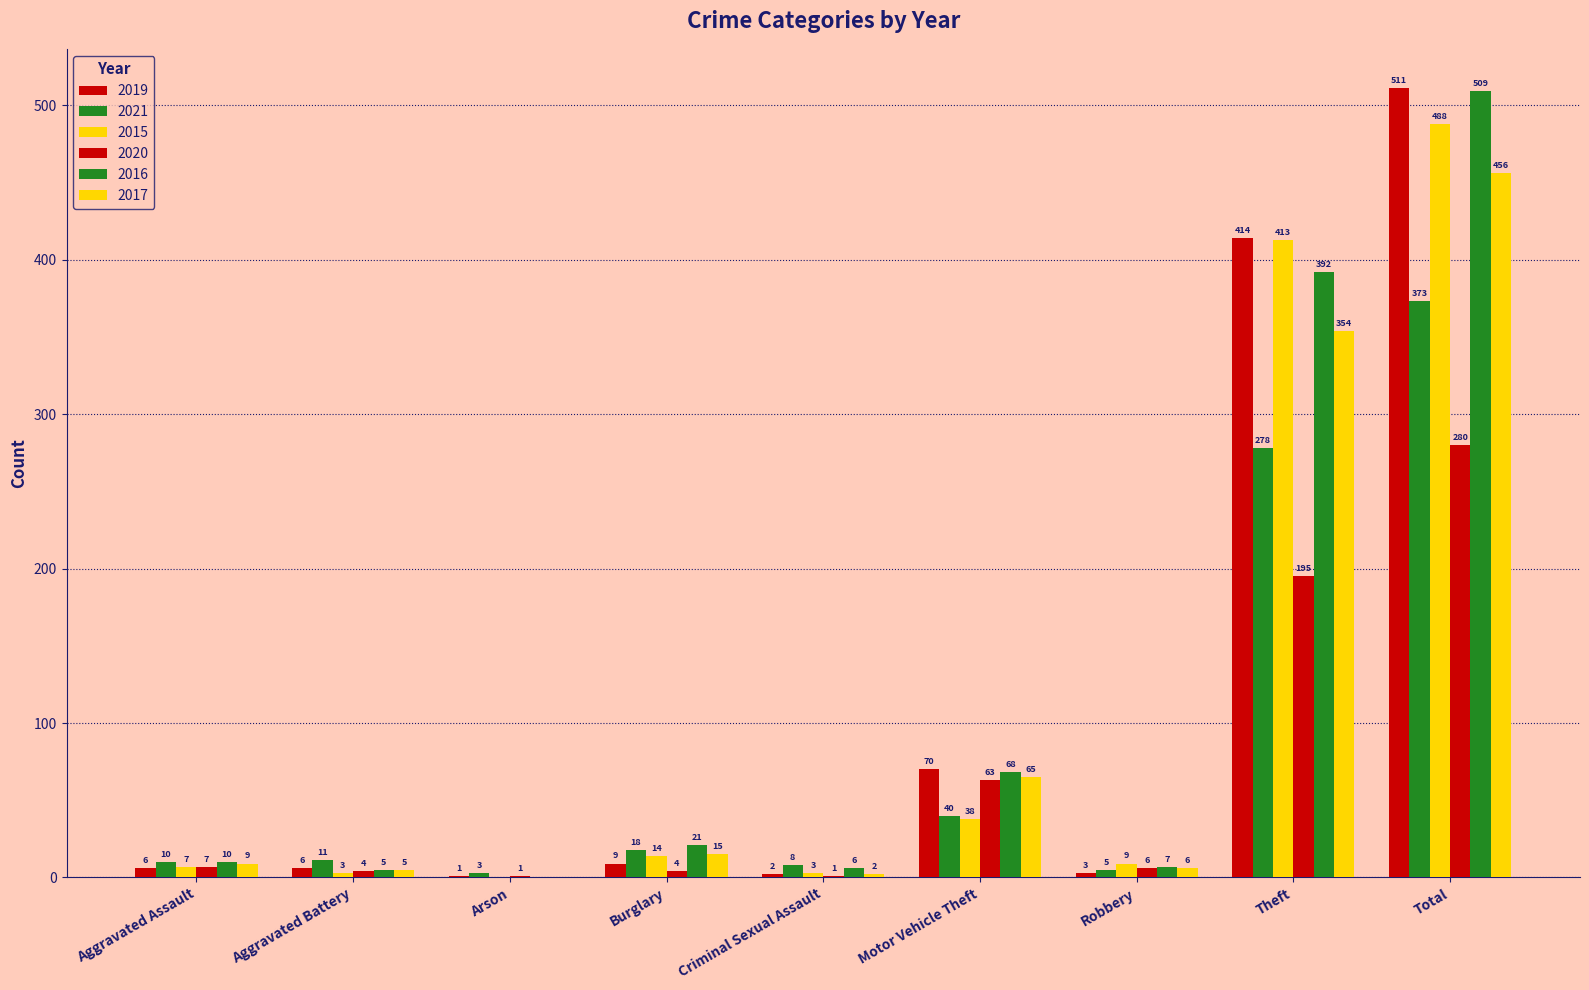

Reading right to left, extract all data points from this chart.

2019: Total=511	Theft=414	Robbery=3	Motor Vehicle Theft=70	Criminal Sexual Assault=2	Burglary=9	Arson=1	Aggravated Battery=6	Aggravated Assault=6
2021: Total=373	Theft=278	Robbery=5	Motor Vehicle Theft=40	Criminal Sexual Assault=8	Burglary=18	Arson=3	Aggravated Battery=11	Aggravated Assault=10
2015: Total=488	Theft=413	Robbery=9	Motor Vehicle Theft=38	Criminal Sexual Assault=3	Burglary=14	Arson=0	Aggravated Battery=3	Aggravated Assault=7
2020: Total=280	Theft=195	Robbery=6	Motor Vehicle Theft=63	Criminal Sexual Assault=1	Burglary=4	Arson=1	Aggravated Battery=4	Aggravated Assault=7
2016: Total=509	Theft=392	Robbery=7	Motor Vehicle Theft=68	Criminal Sexual Assault=6	Burglary=21	Arson=0	Aggravated Battery=5	Aggravated Assault=10
2017: Total=456	Theft=354	Robbery=6	Motor Vehicle Theft=65	Criminal Sexual Assault=2	Burglary=15	Arson=0	Aggravated Battery=5	Aggravated Assault=9